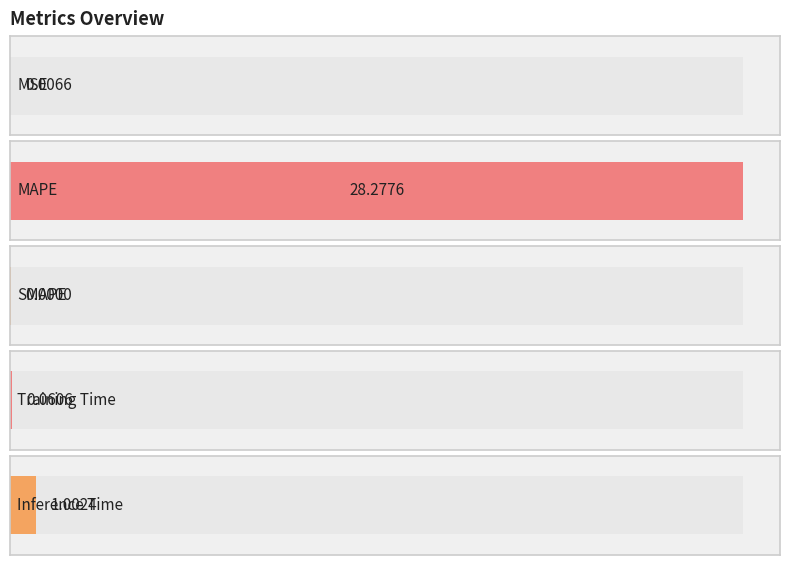

What is the sum of all values?

29.3